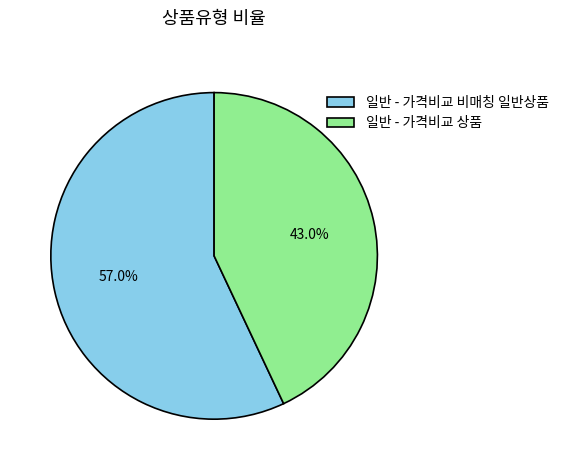

To the nearest percent, what percentage of the pie is 일반 - 가격비교 비매칭 일반상품?

57%